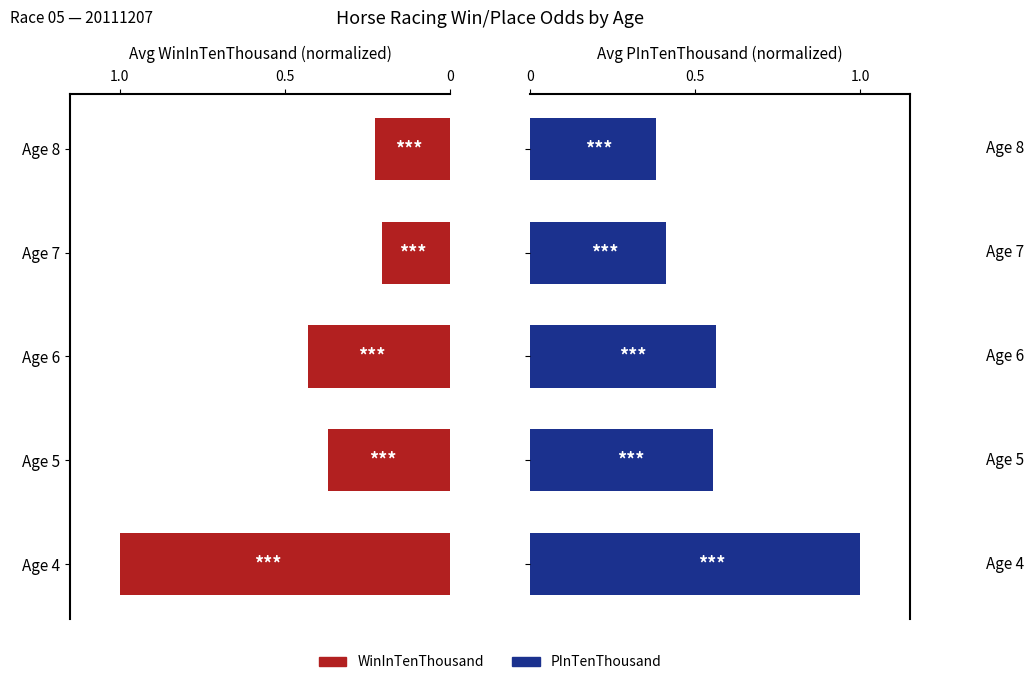

Reading left to right, transcribe all the data shown in this chart.

WinInTenThousand: 1.0	0.4	0.4	0.2	0.2
PInTenThousand: 1.0	0.6	0.6	0.4	0.4